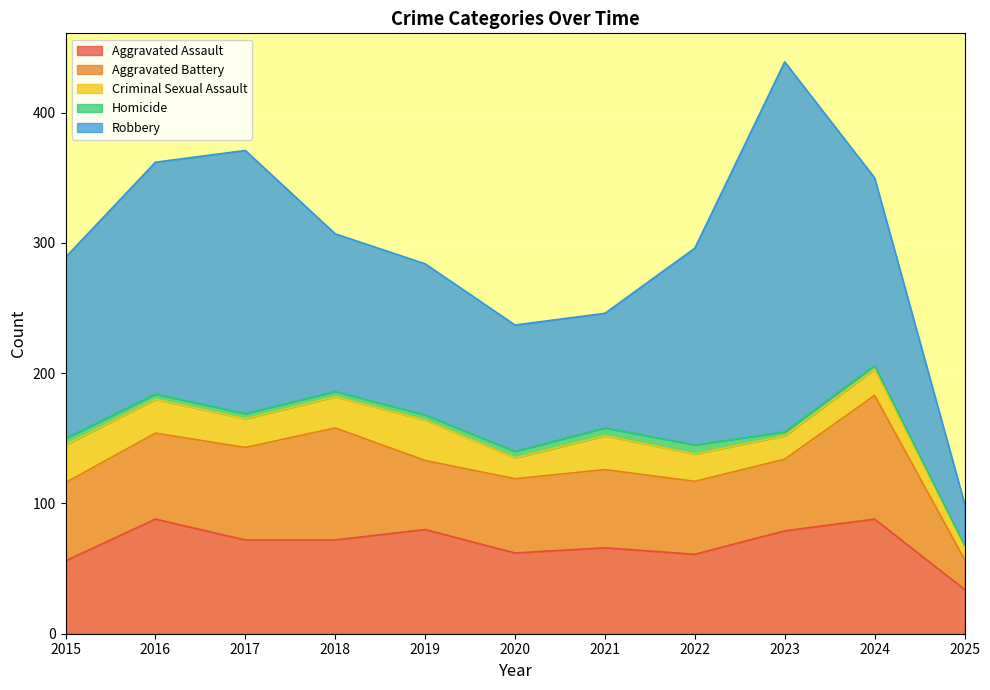

How many values in the Homicide series are below 4?

3